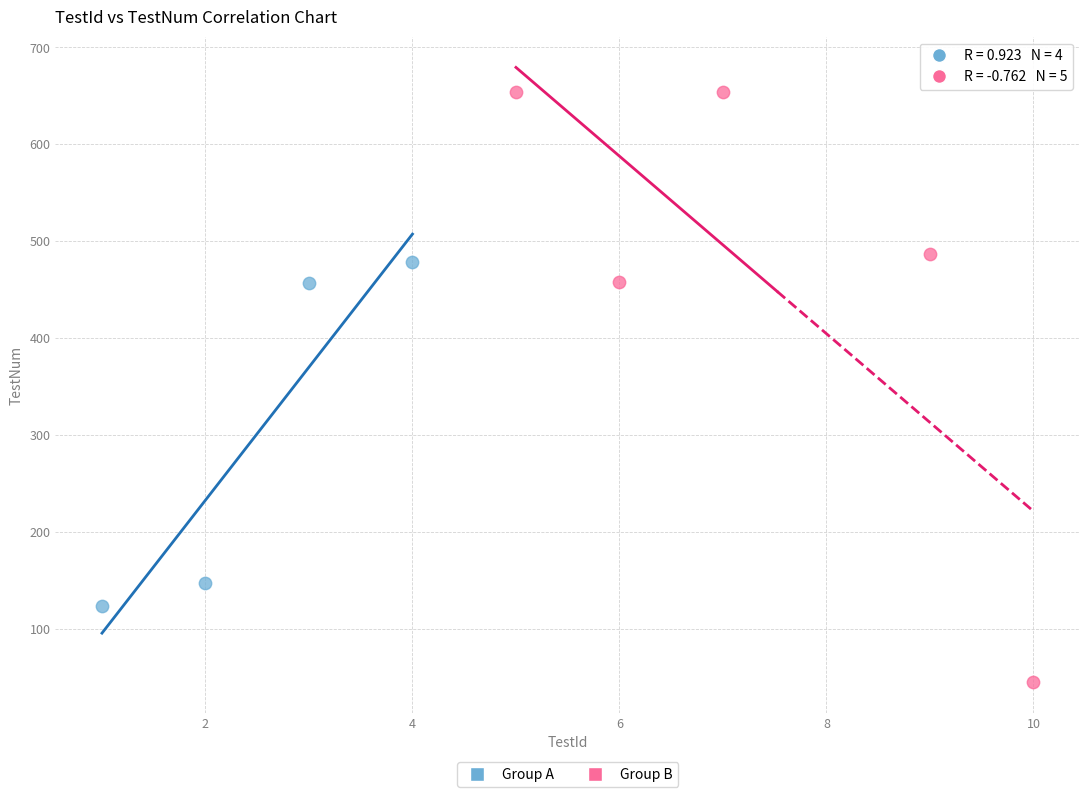

Which series has the largest Y range (max minus min)?

Group B